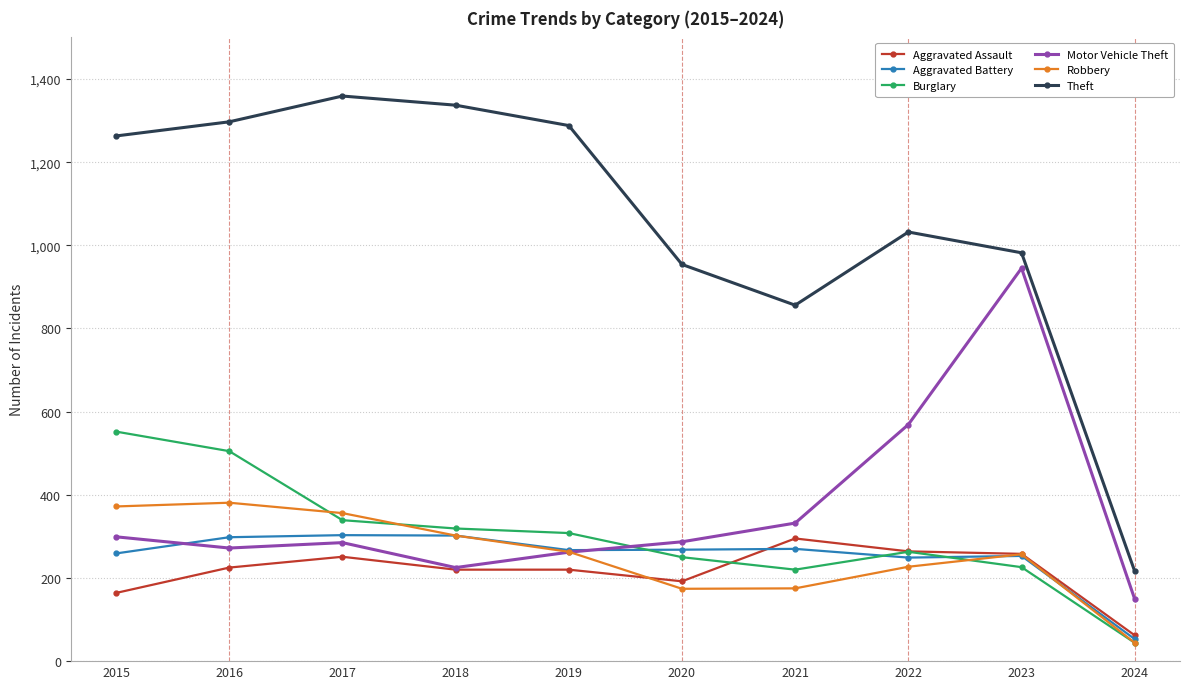

How many lines are shown in the chart?

6